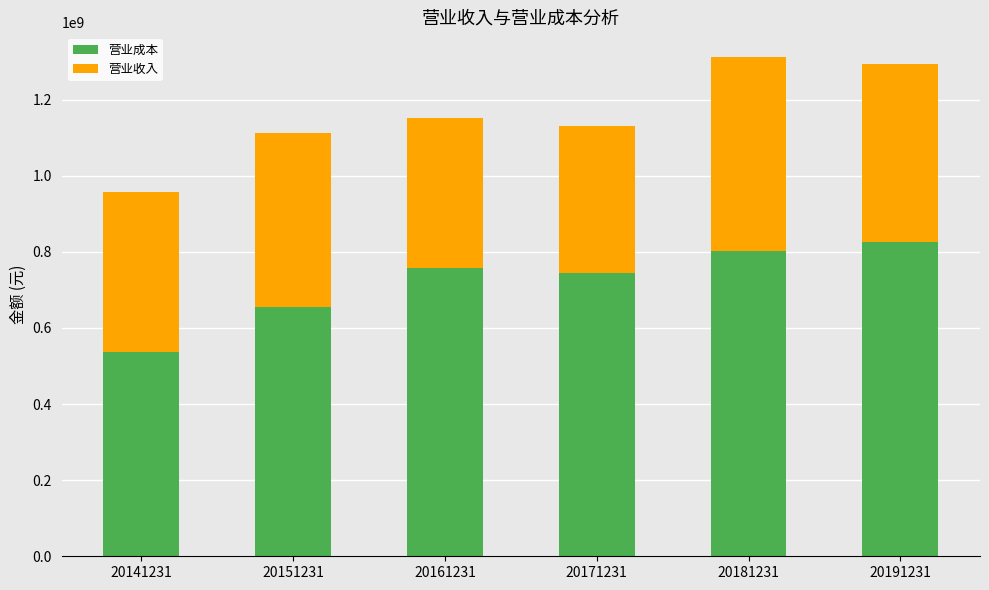

What is the average value of the 营业成本 series?

719984997.0